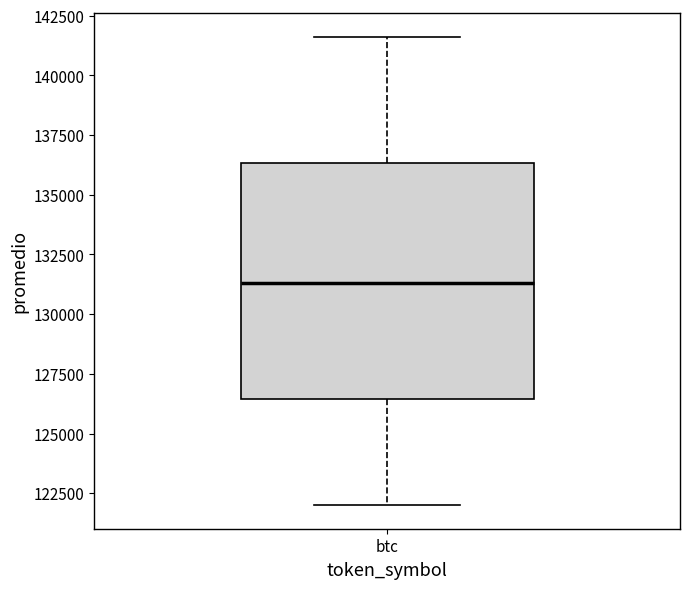

Read this box plot against the y-axis: the position of the median line, the range covered by the box, and the ends of both whiskers. The values are not printed on the chart, so give them approximately, as read against the axis.

median 131500, box 126500 to 136500, whiskers 122000 to 141500